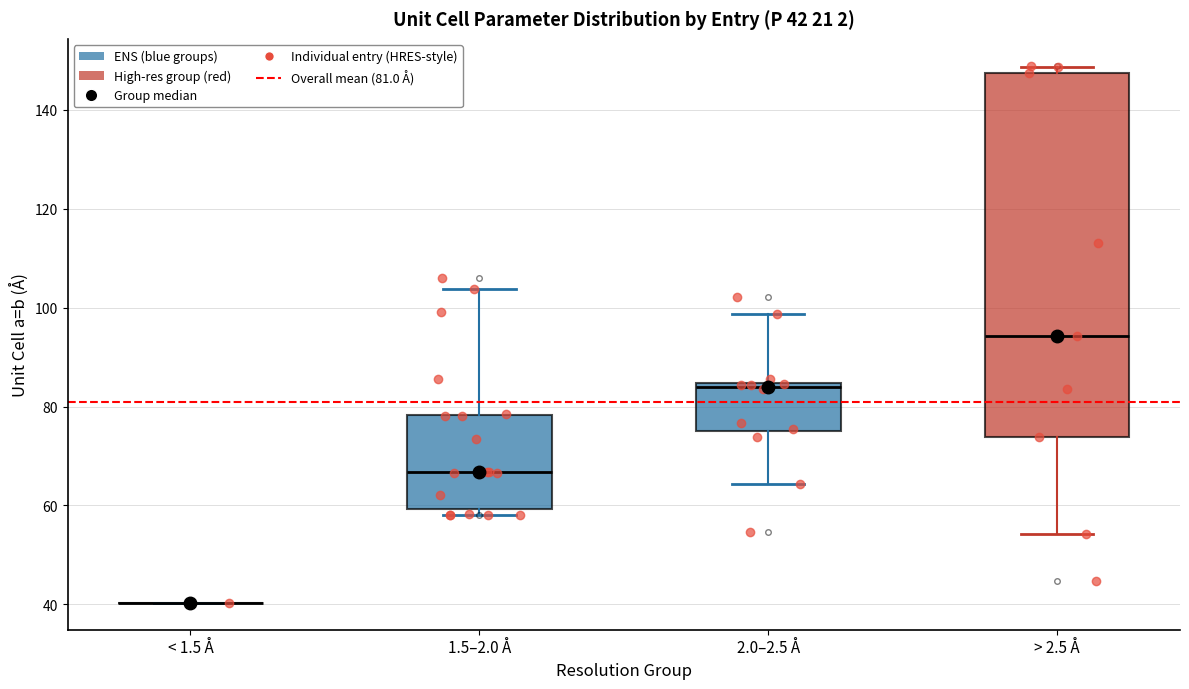

Which box is the tallest, from its lower edge to its upper edge?

> 2.5 Å